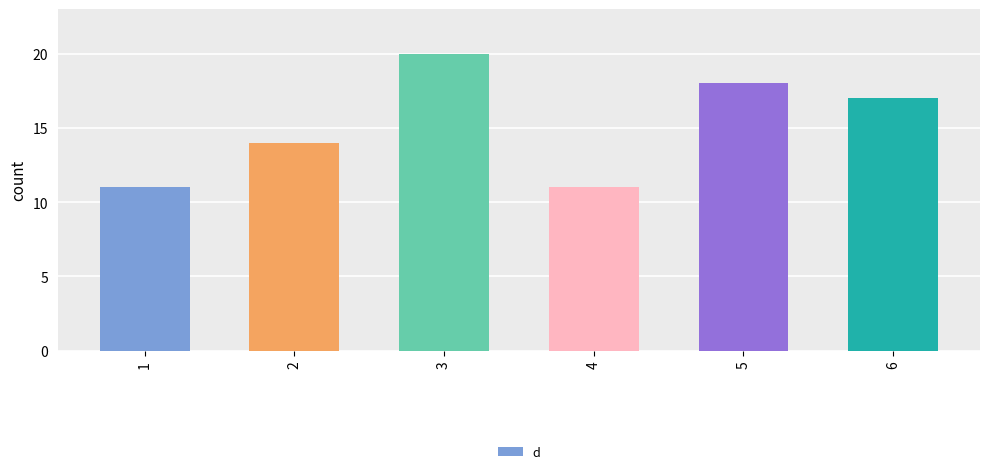

What is the maximum value shown in the chart?

20